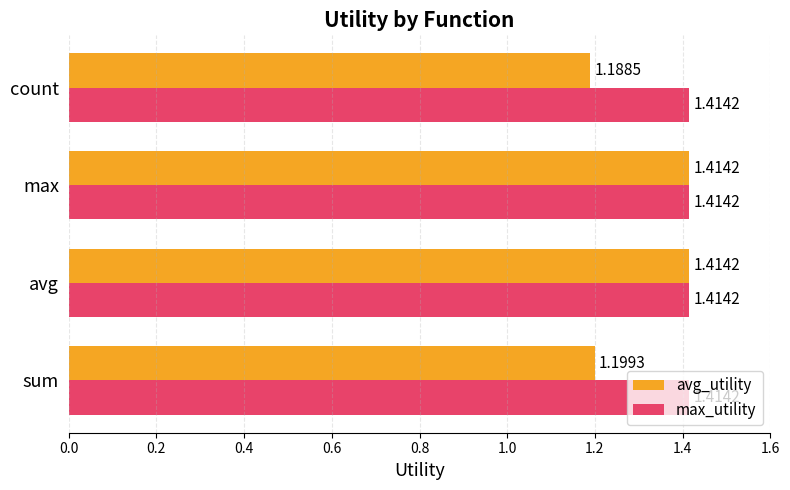

What is the sum of all max_utility values?

5.7